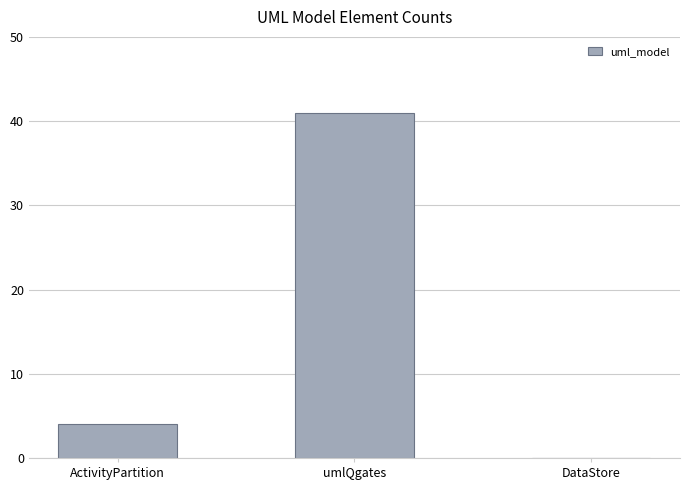

At which label is the value closest to 20?

ActivityPartition